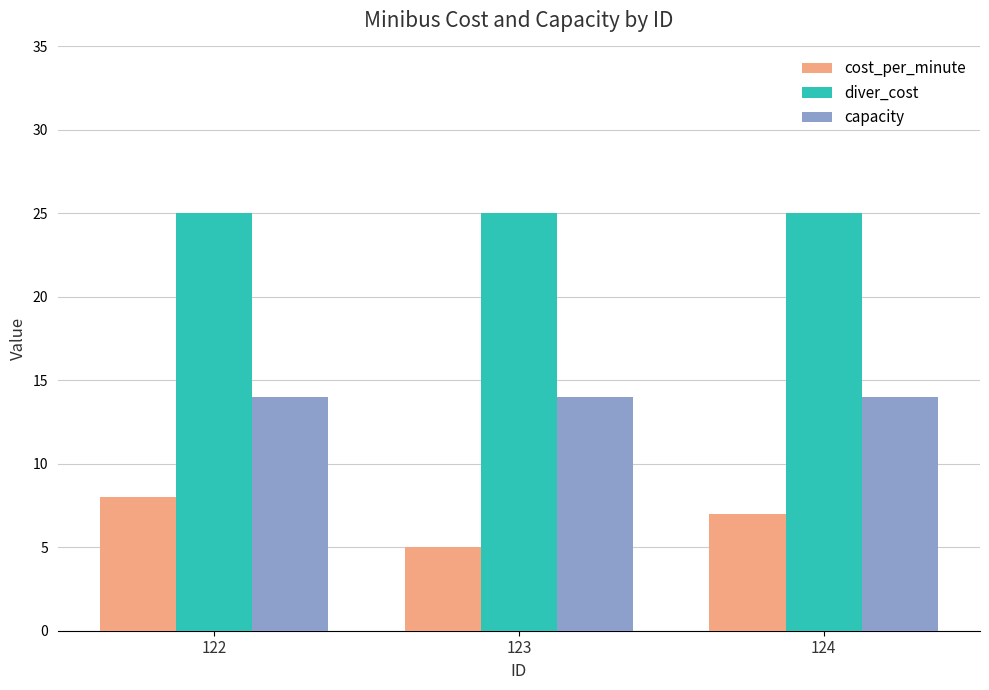

Reading left to right, list all the values displayed in this chart.

cost_per_minute: 8	5	7
diver_cost: 25	25	25
capacity: 14	14	14